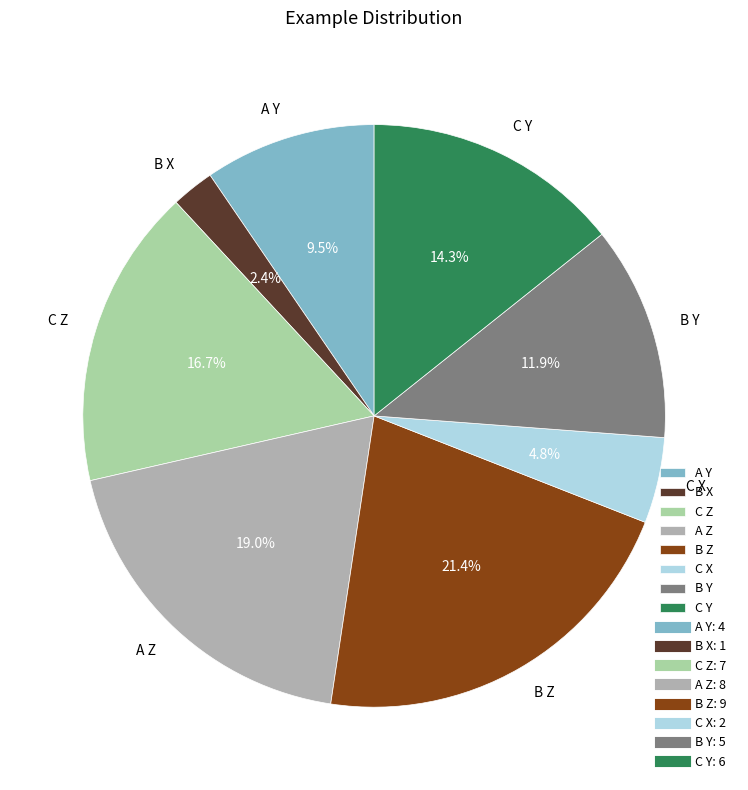

What percentage is the C X slice, to the nearest percent?

5%